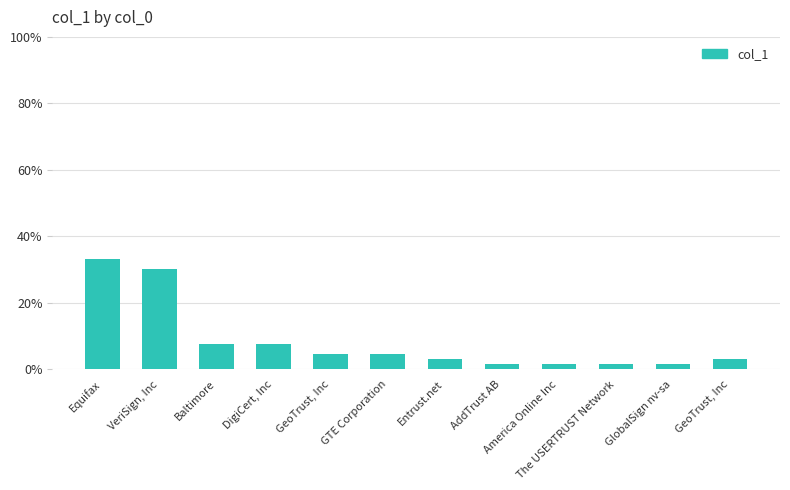

Are the bars grouped side by side (vs. stacked)?

No